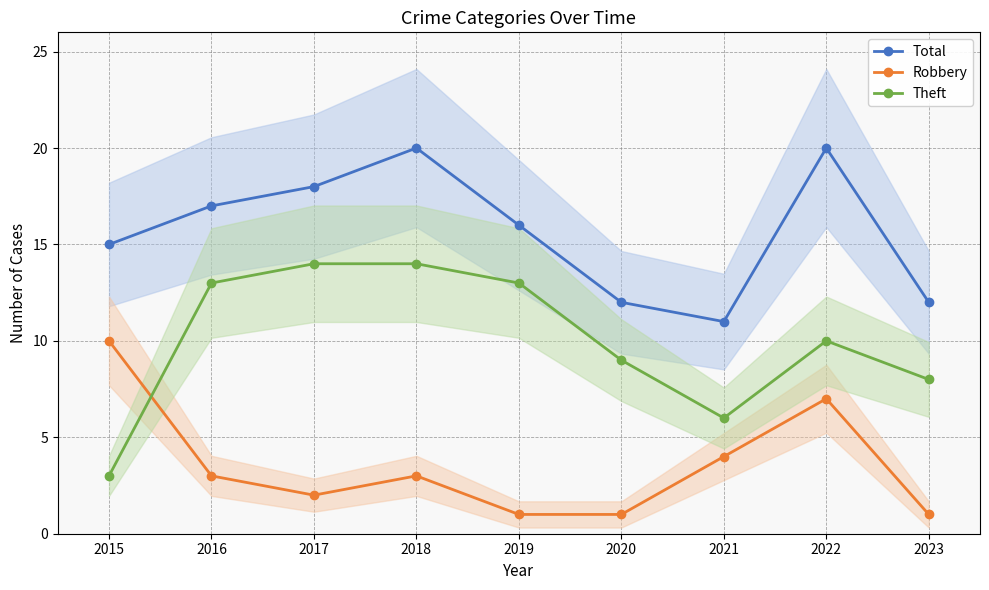

What is the value of the Robbery point at the 2nd from the left?

3